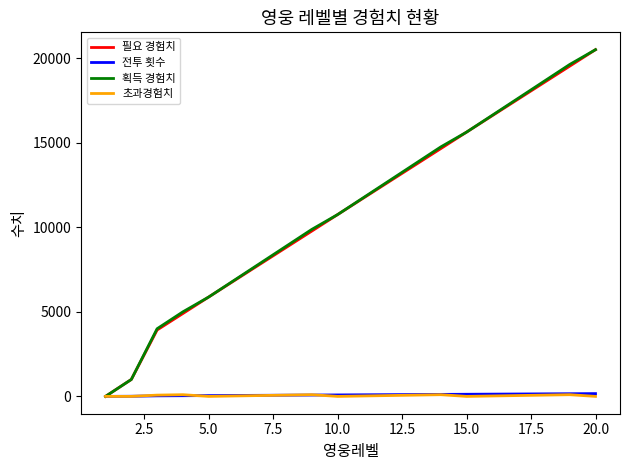

What is the highest value of the 전투 횟수 series?

164